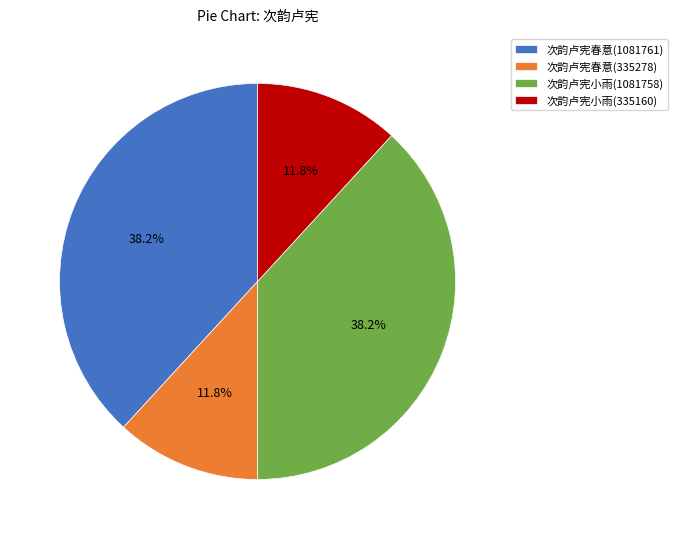

What percentage is the 次韵卢宪小雨(335160) slice, to the nearest percent?

12%